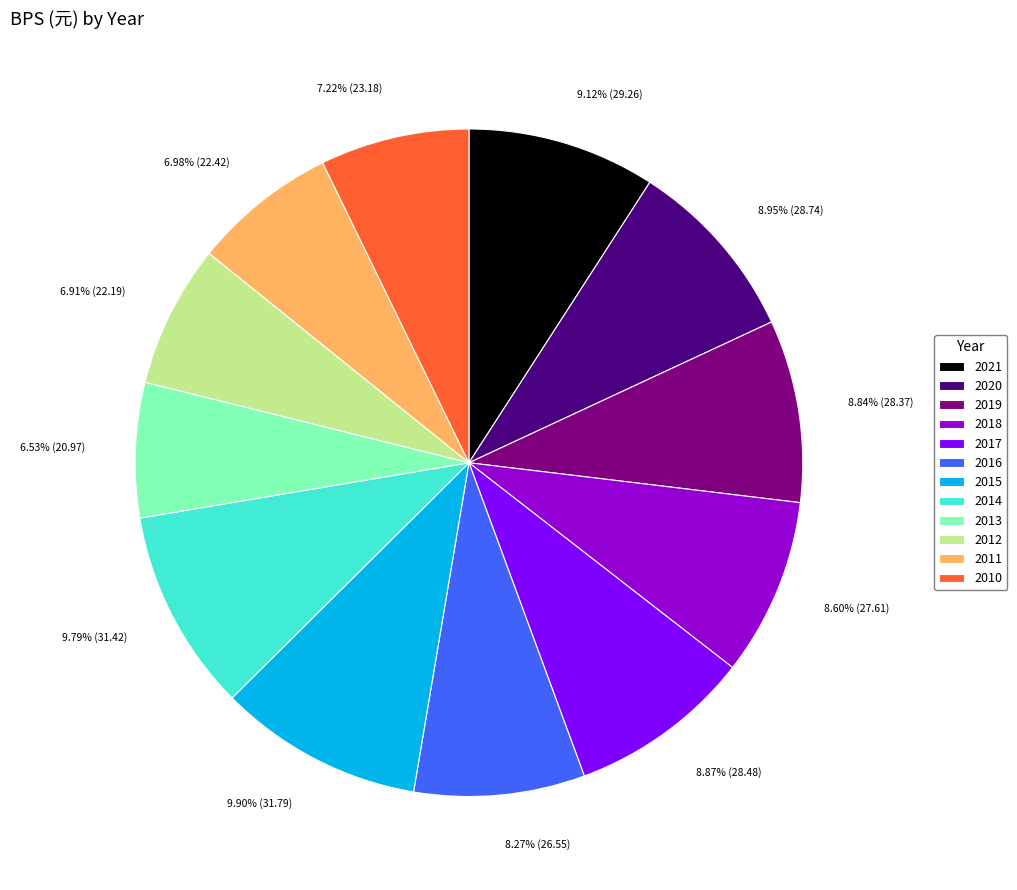

Do 2017 and 2014 together represent more than half of the pie?

No